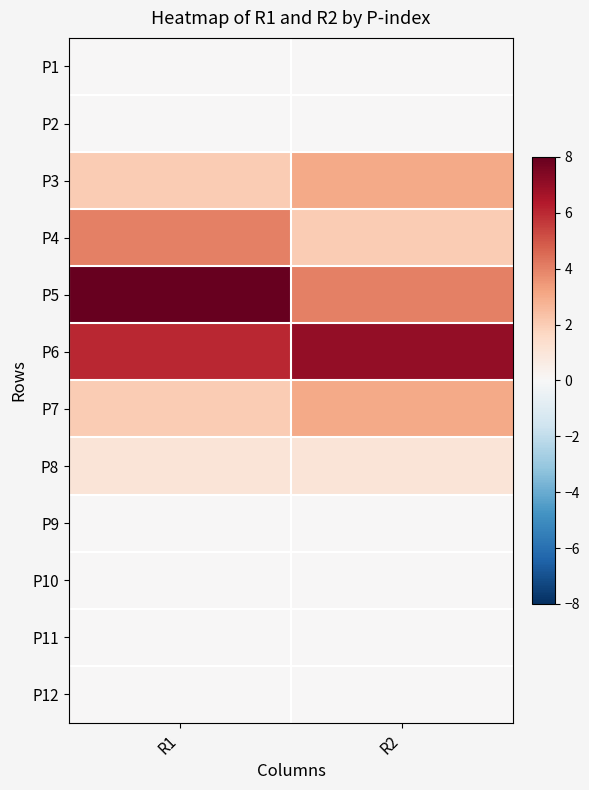

What is the total value across all series at R1?

23